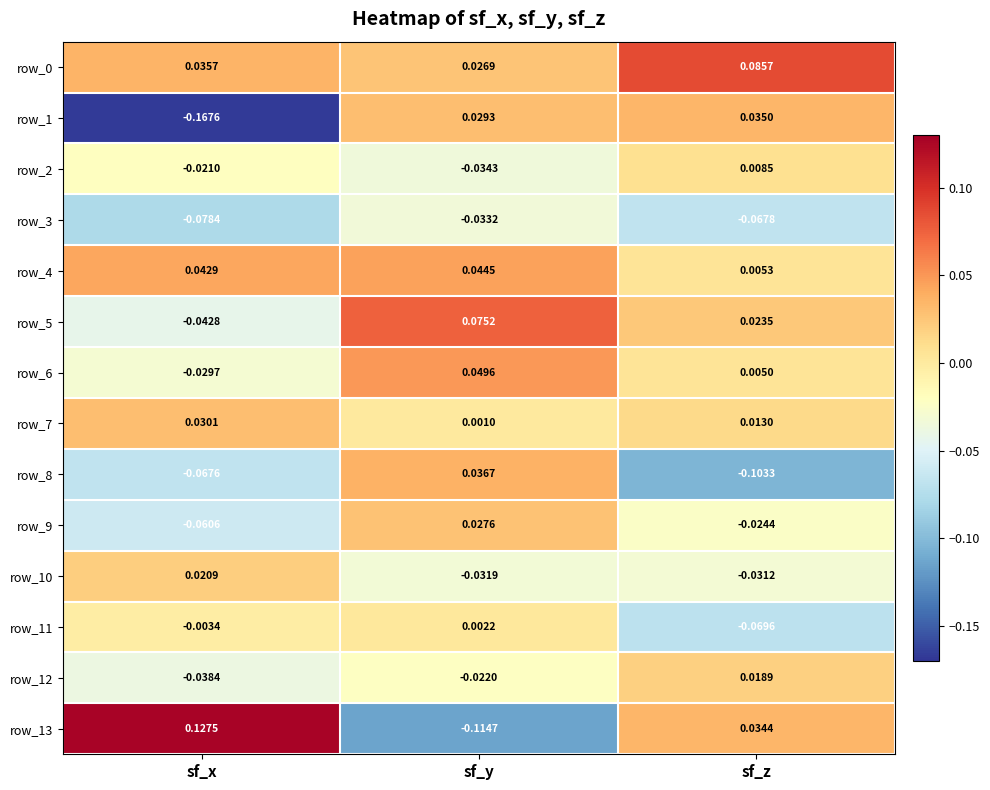

List the labels in order of row_11 value, smallest first.

sf_z, sf_x, sf_y